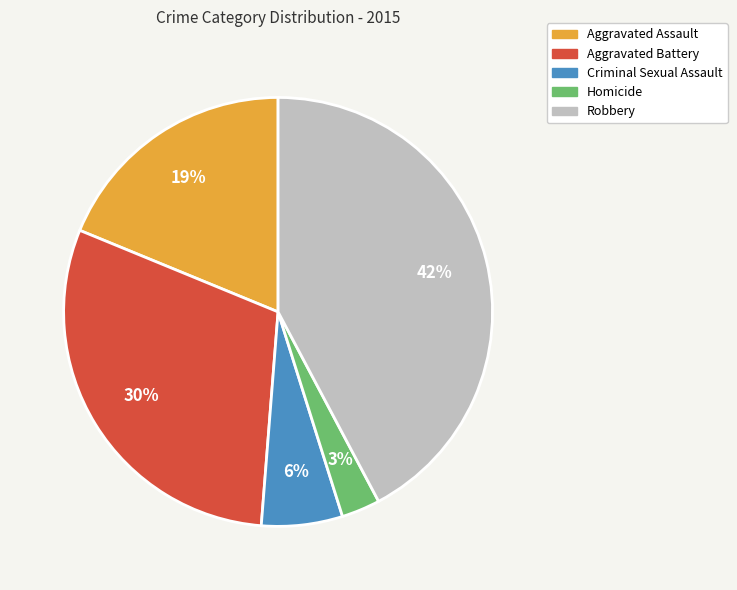

Which has a higher value, Robbery or Criminal Sexual Assault?

Robbery